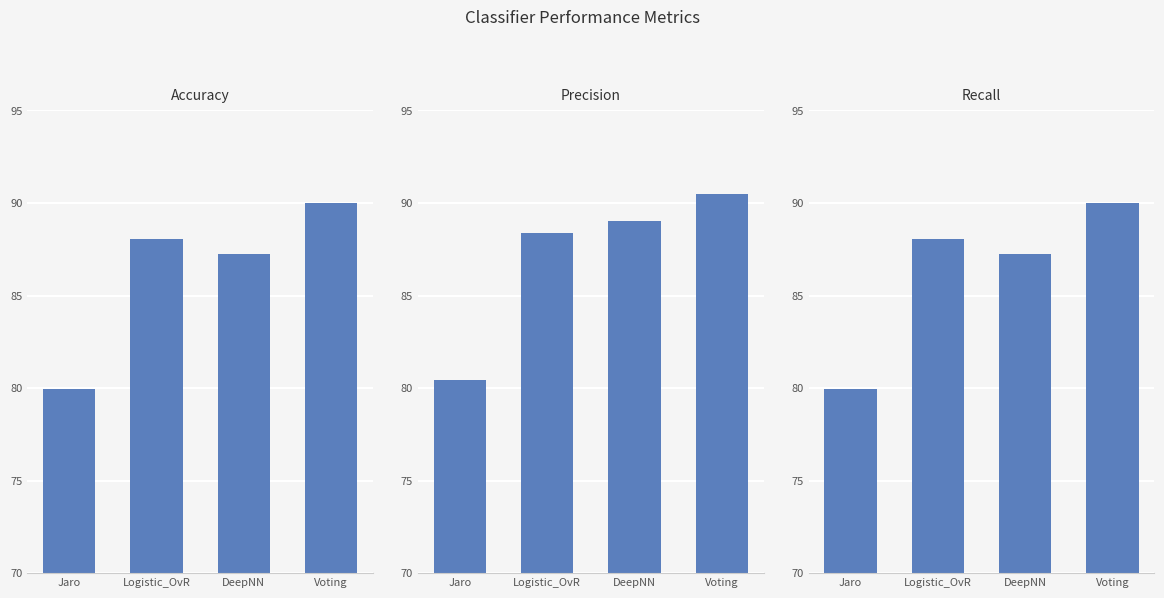

Reading left to right, transcribe all the data shown in this chart.

Accuracy: Jaro=79.9	Logistic_OvR=88.0	DeepNN=87.2	Voting=90.0
Precision: Jaro=80.4	Logistic_OvR=88.4	DeepNN=89.0	Voting=90.5
Recall: Jaro=79.9	Logistic_OvR=88.0	DeepNN=87.2	Voting=90.0